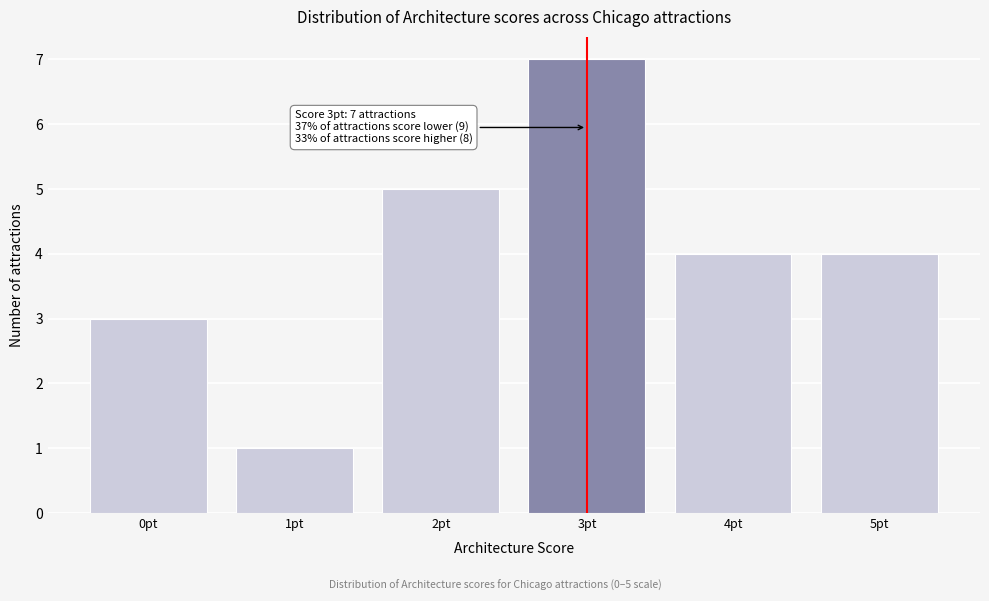

Reading left to right, transcribe all the data shown in this chart.

3	1	5	7	4	4